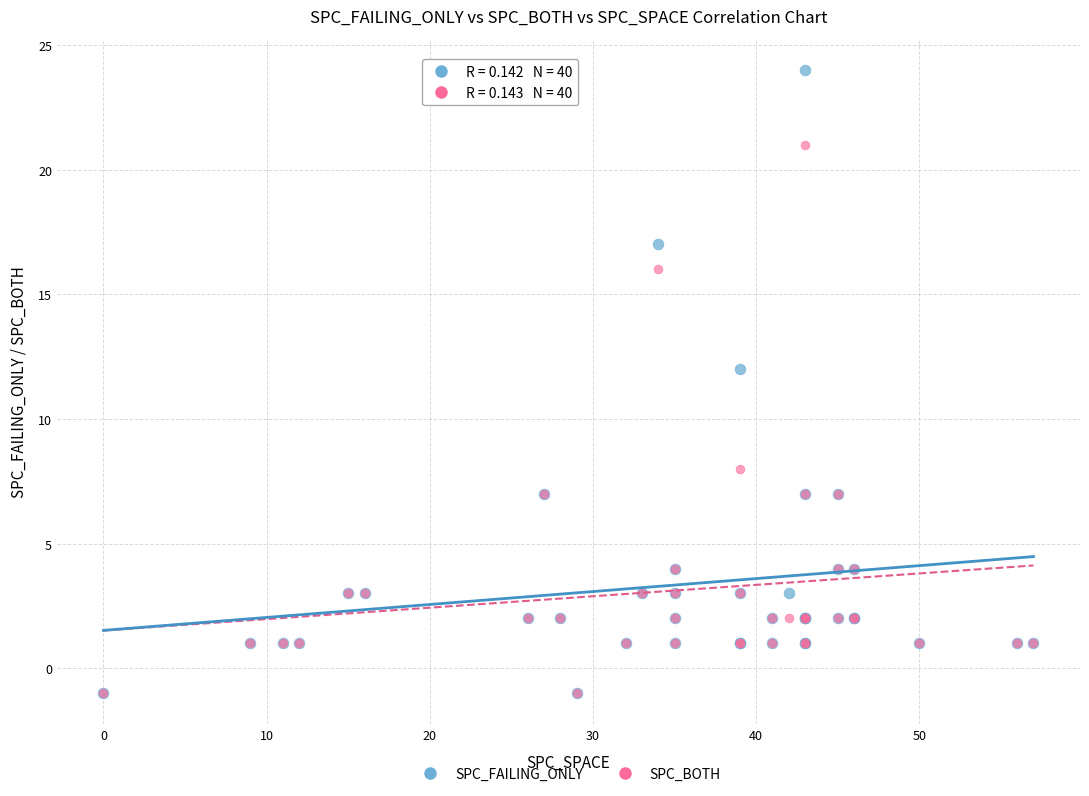

Which series reaches the maximum Y coordinate?

SPC_FAILING_ONLY